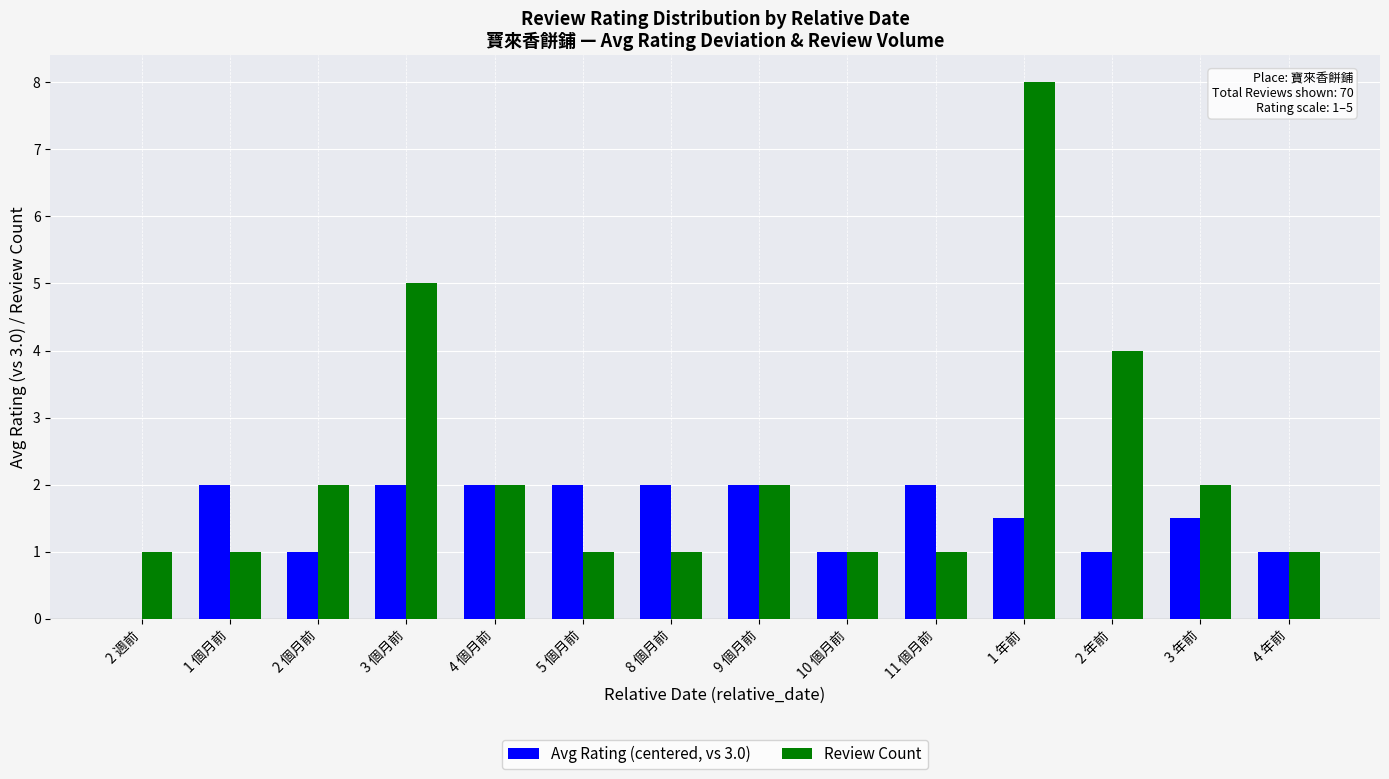

Which series changed the most between 3 個月前 and 4 個月前?

Review Count